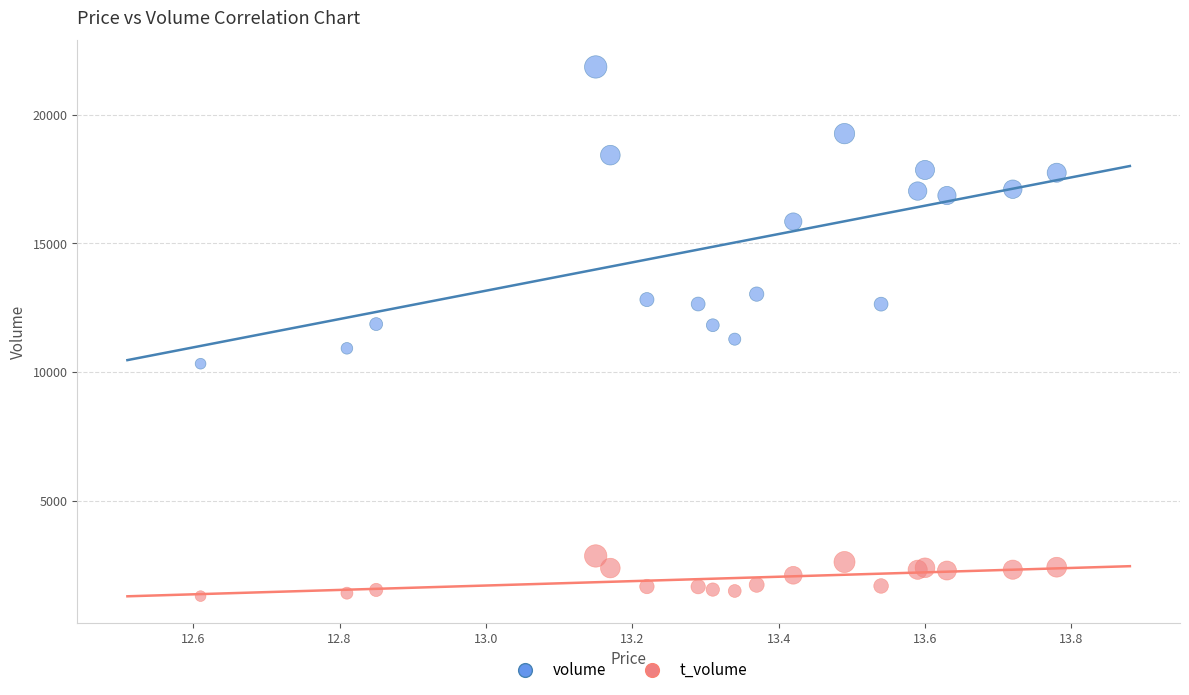

Which series reaches the maximum Y coordinate?

volume